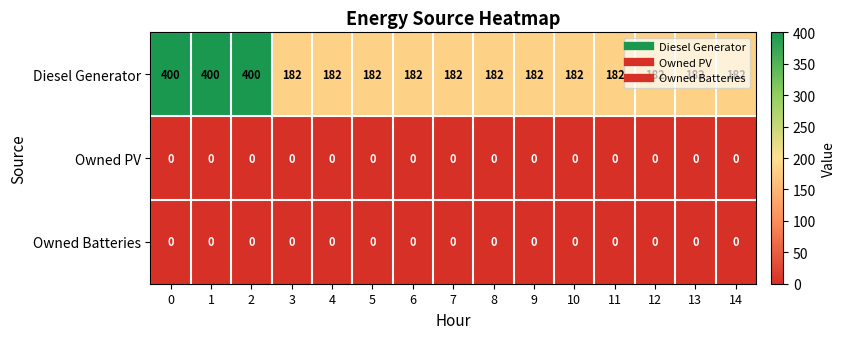

How many series are shown in this chart?

3